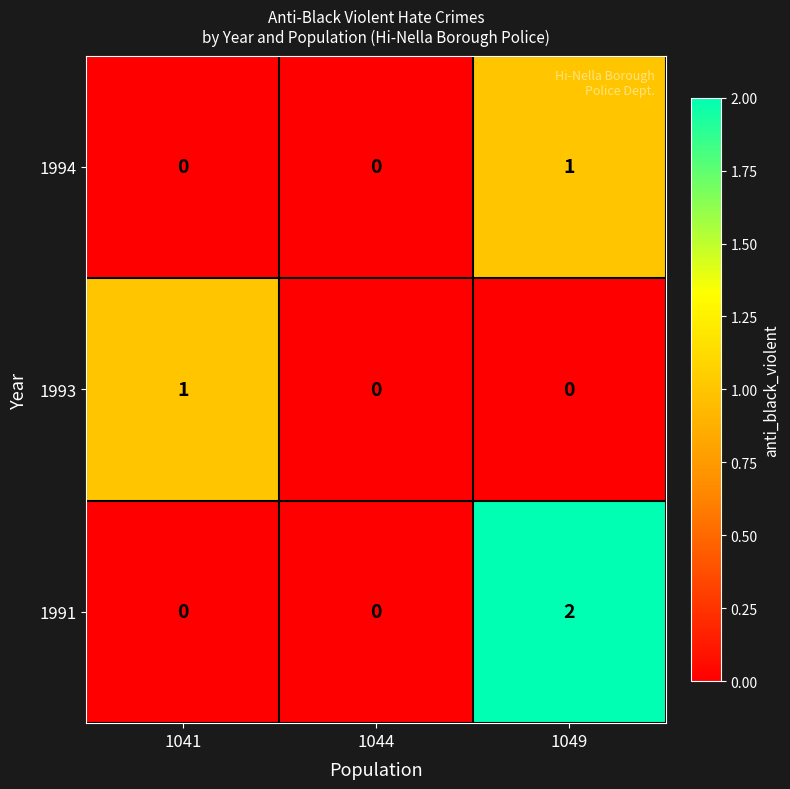

Rank the series at 1049 from highest to lowest value.

1991, 1994, 1993